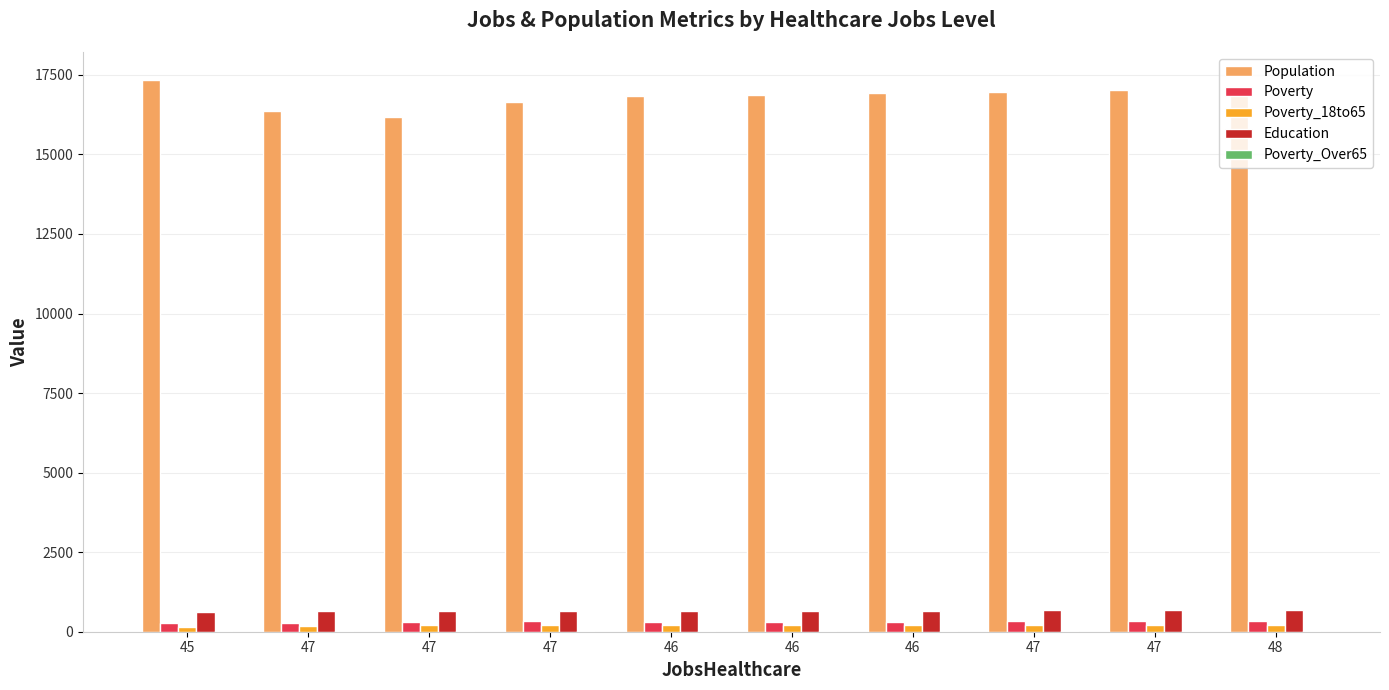

How many groups of bars are there?

10